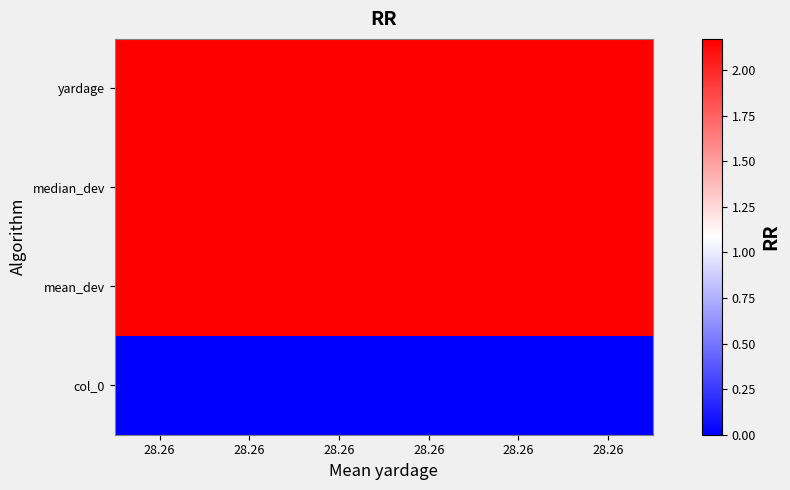

What is the total value across all series at 28.26?

32.6